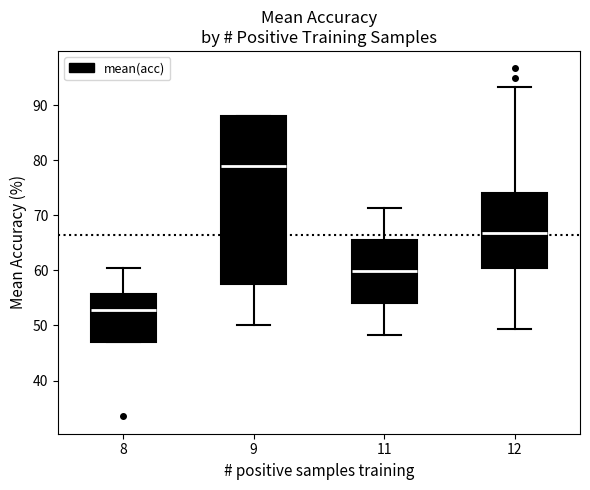

Where is the lower edge of the box at x = 12 on the y-axis? The values are not printed on the chart, so give them approximately, as read against the axis.

60